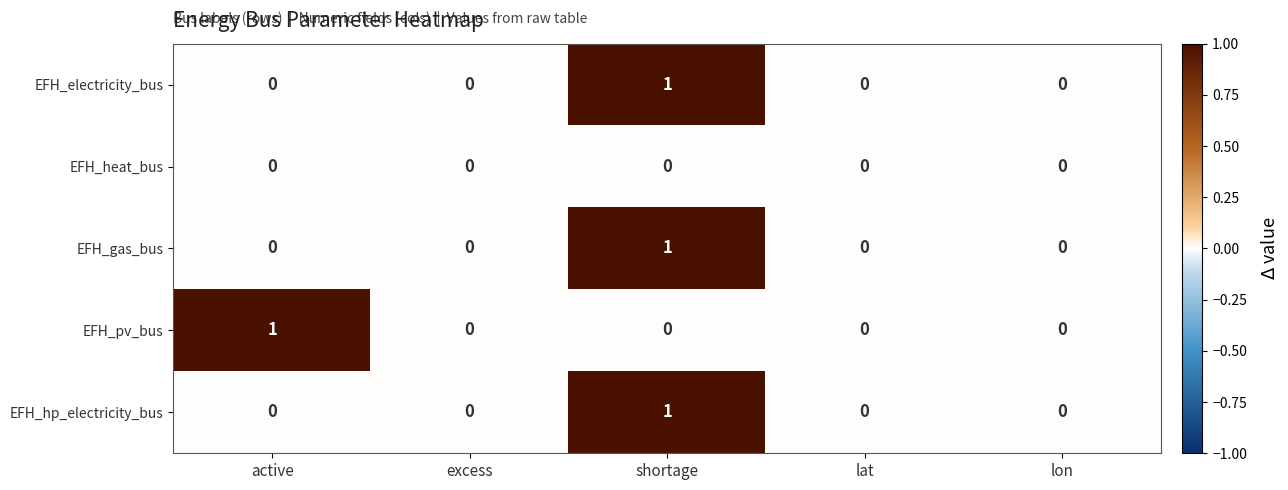

How many series are shown in this chart?

5